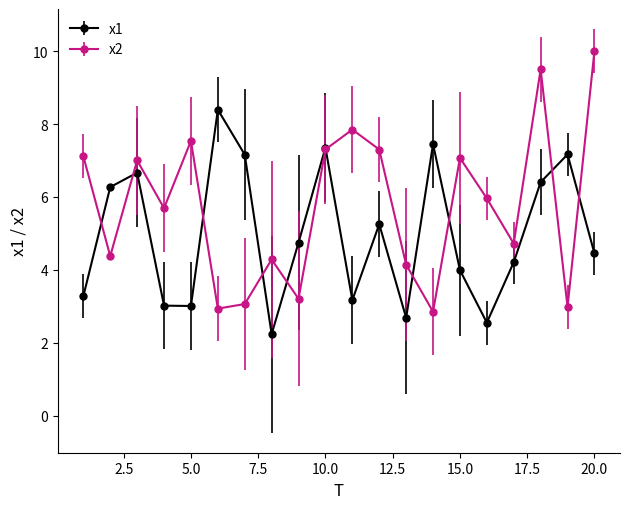

Which series has the widest spread of values?

x2